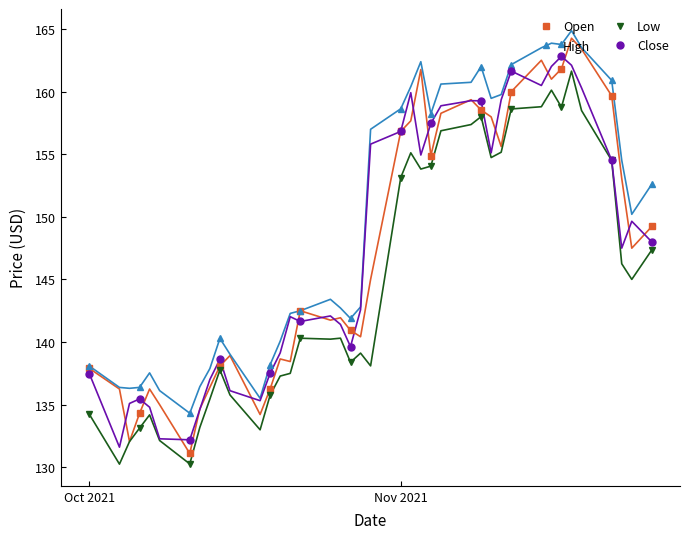

The value of High at Oct 2021 is 138.1. True or false?

True